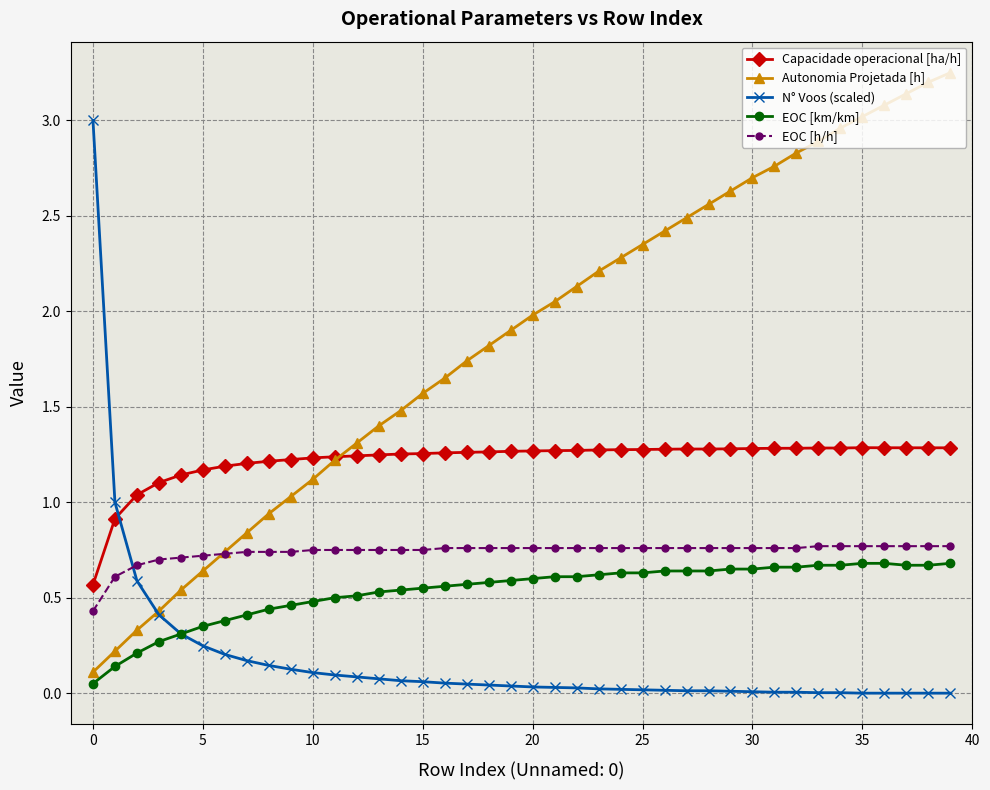

Which series has the largest total across all categories?

Autonomia Projetada [h]